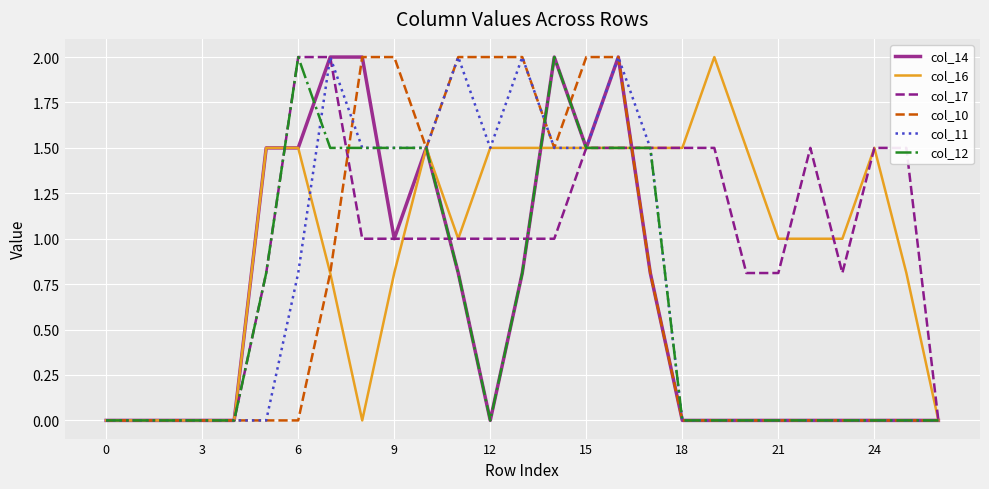

What are all the series names shown in the legend?

col_14, col_16, col_17, col_10, col_11, col_12